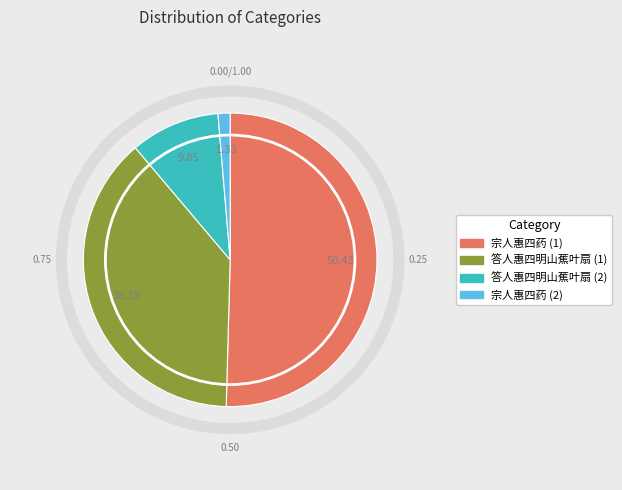

Is there a majority slice in this chart?

Yes